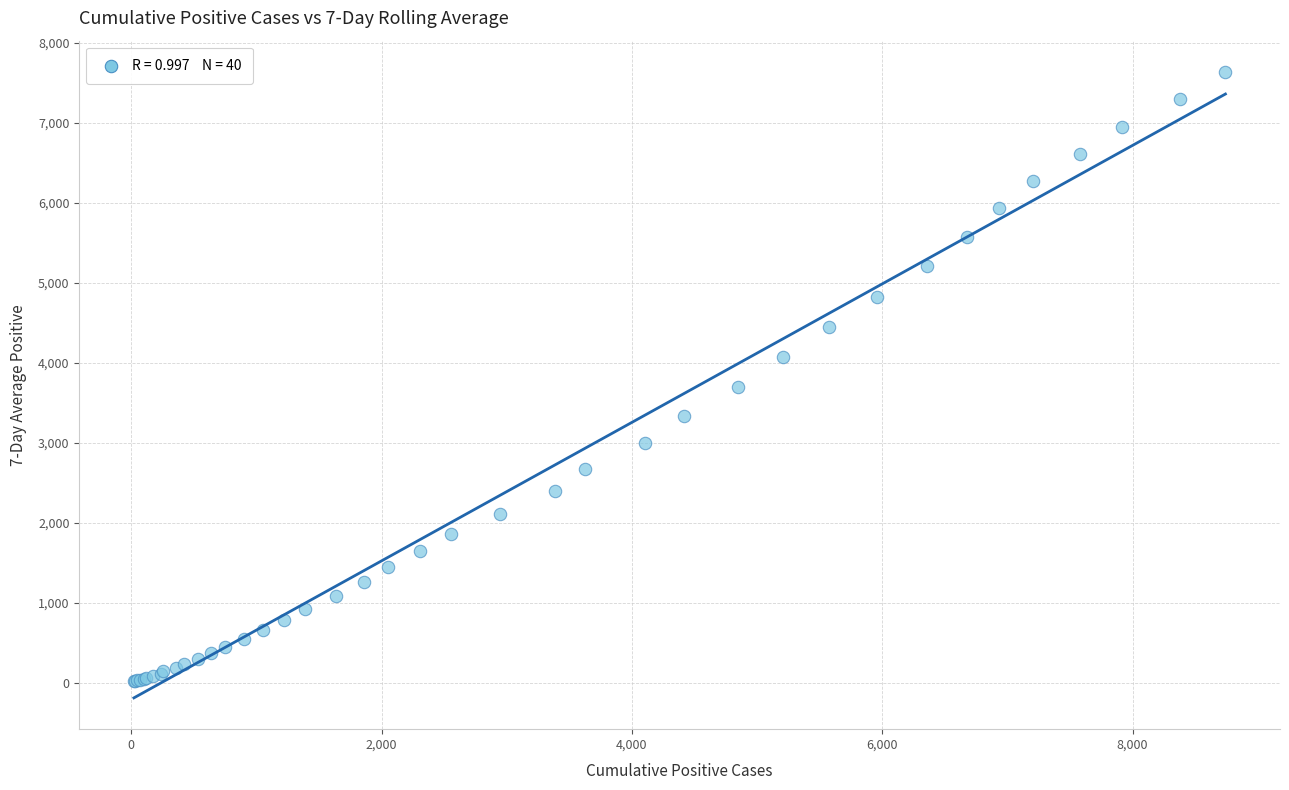

What Y value in the scatter plot is closest to 3827?

3696.1